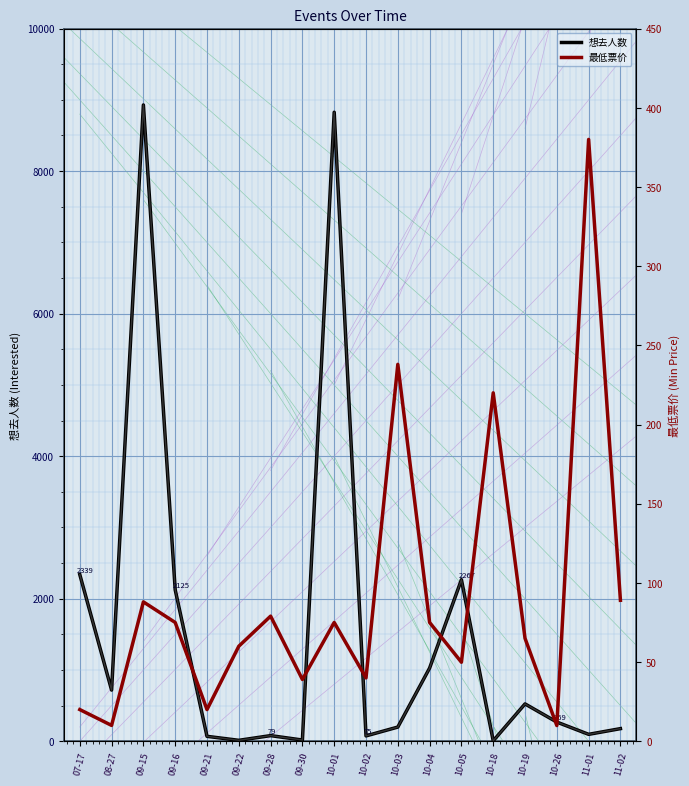

What is the average value of the 想去人数 series?

1542